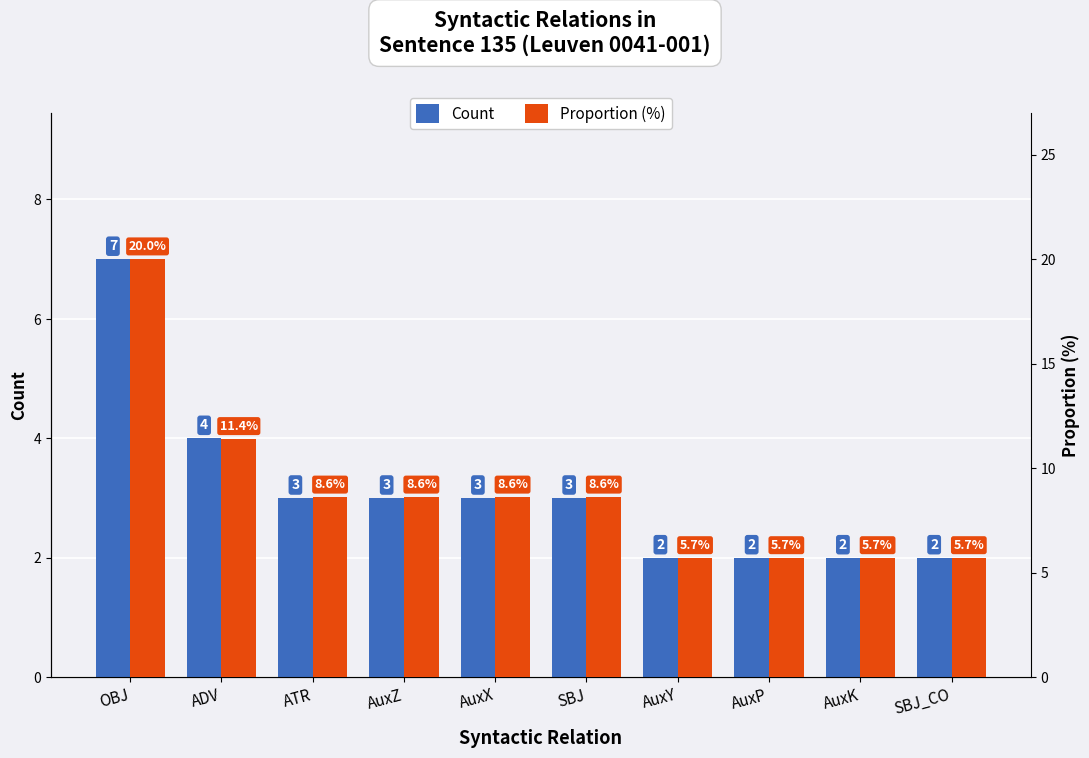

What is the value of the Proportion (%) bar at the 9th from the left?

5.7